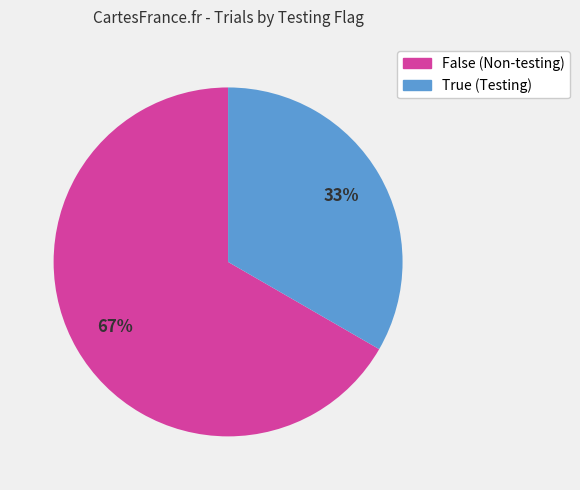

Rank the categories by value from highest to lowest.

False, True